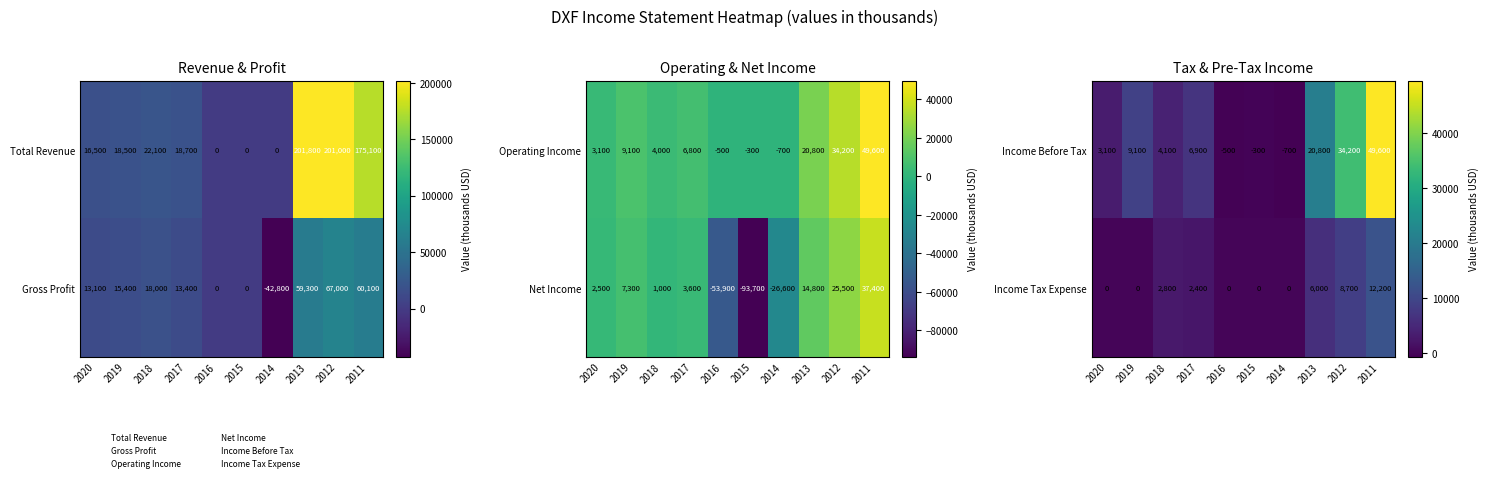

At which label does Income Before Tax reach its peak?

2011